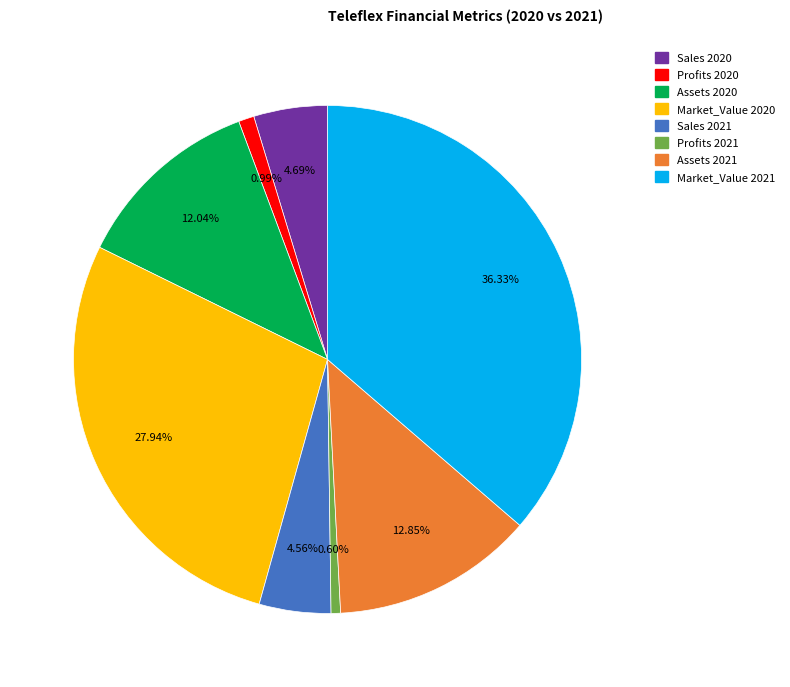

How many segments does this pie chart have?

8